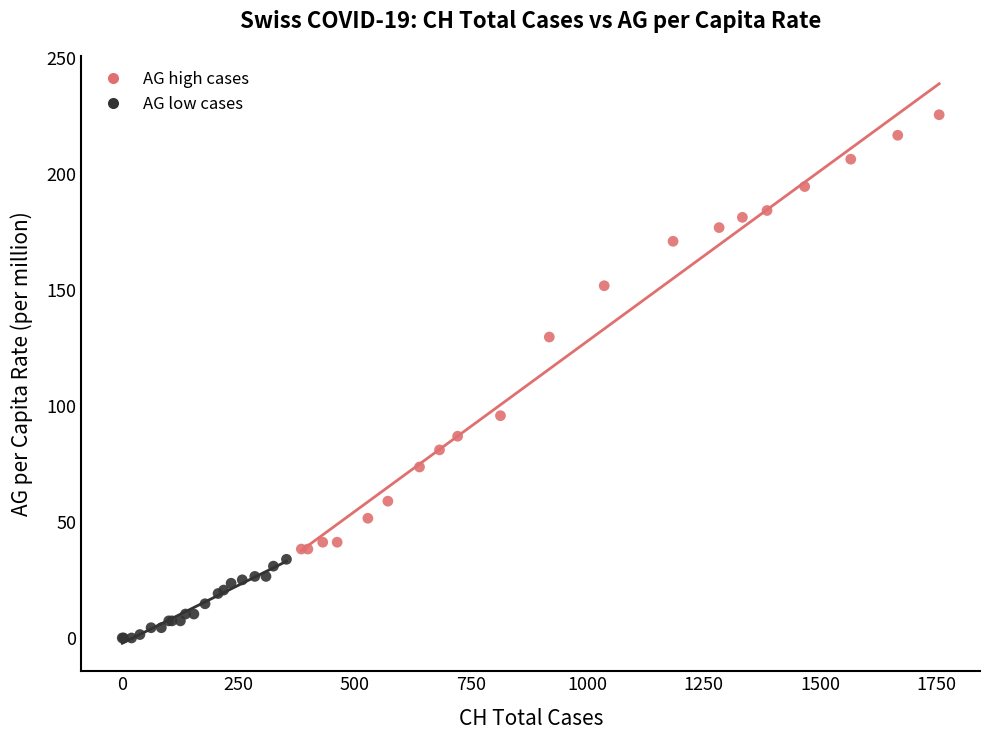

Which series reaches the minimum Y coordinate?

AG low cases